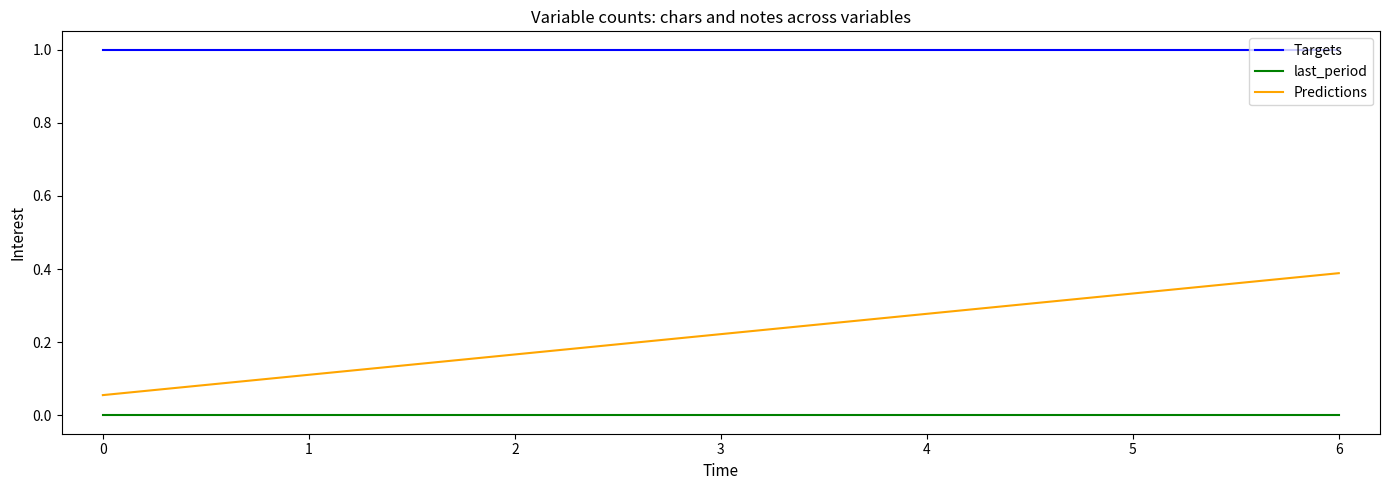

True or false: Predictions and last_period cross at least once.

False